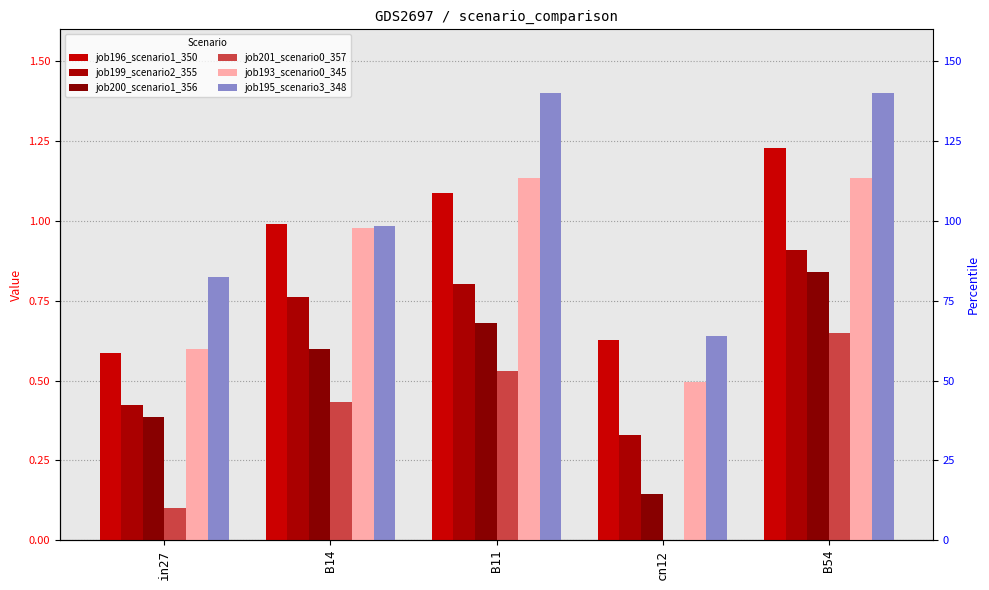

Which has a higher value, B11 or B14?

B11